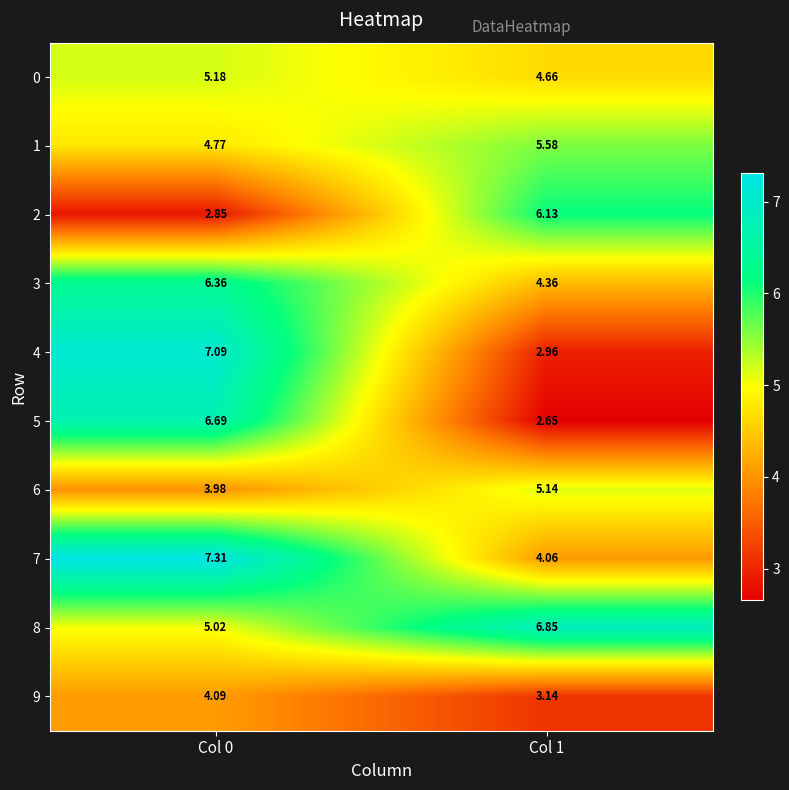

Is the value of 7 at Col 0 greater than the value of 3 at Col 1?

Yes